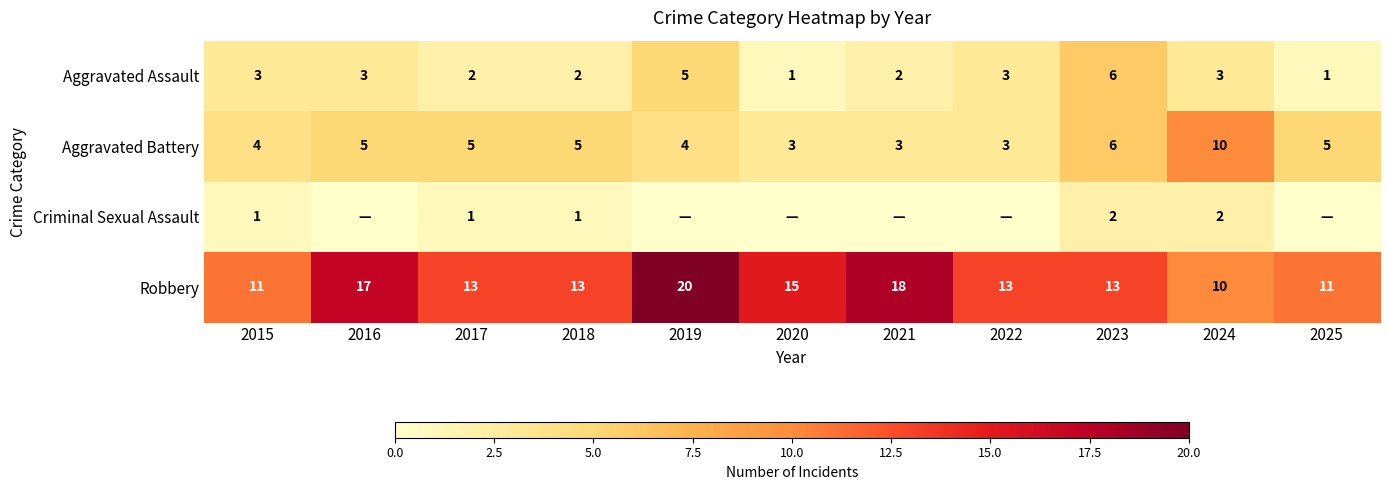

What value does the Robbery series have at 2022, to the nearest 5?

15